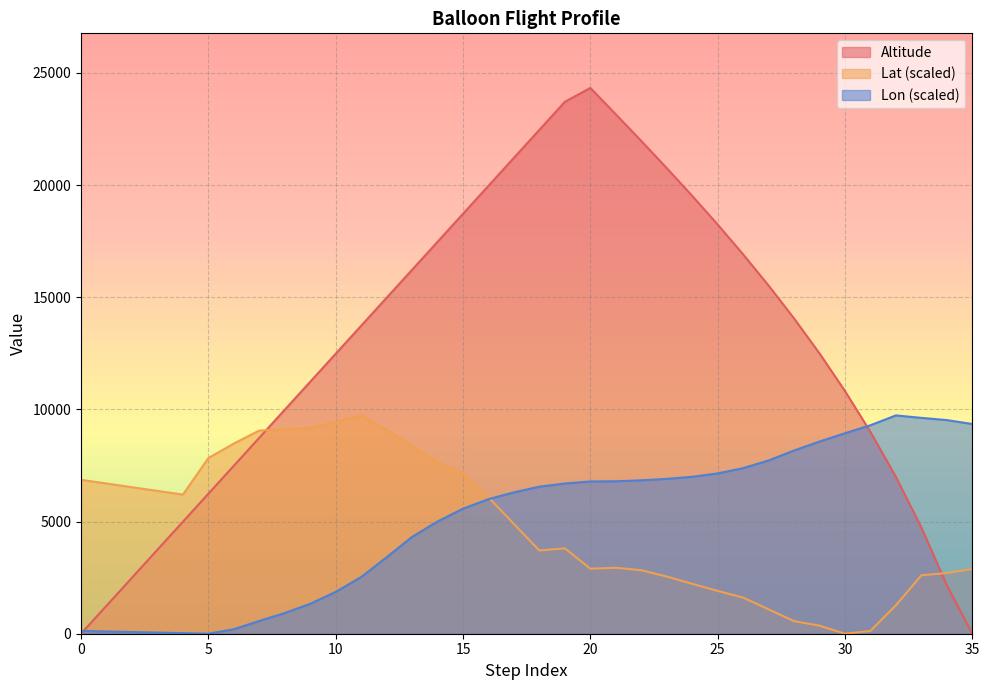

At how many categories does at least one series exceed 23424?

2